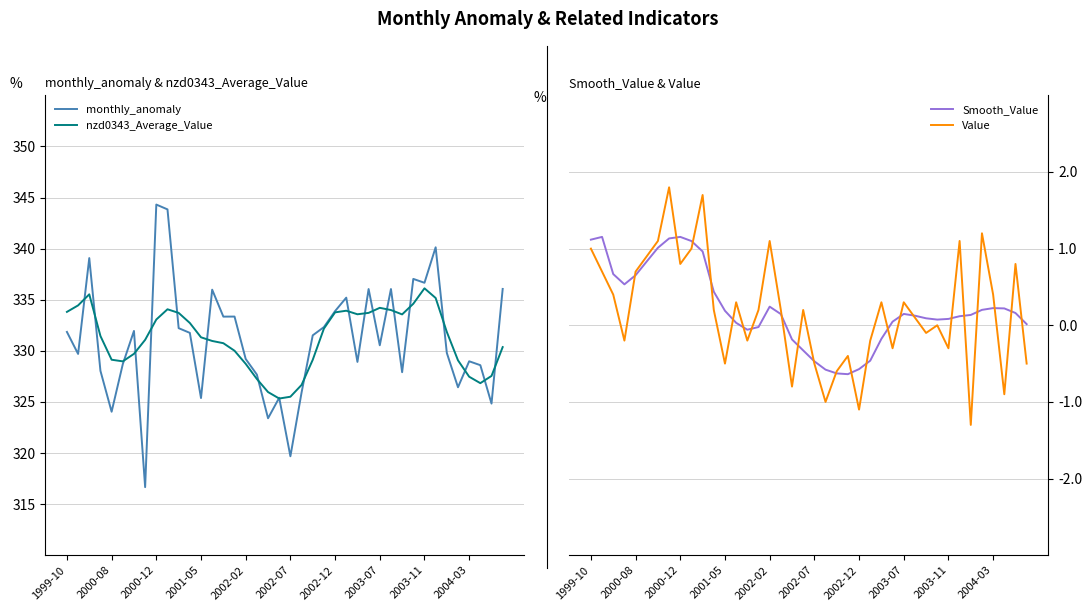

Reading right to left, extract all data points from this chart.

monthly_anomaly: 336.1	324.8	328.6	329.0	326.4	329.8	340.1	336.7	337.0	327.9	336.0	330.5	336.0	328.9	335.2	333.9	332.3	331.5	325.9	319.7	325.4	323.4	327.7	329.2	333.4	333.3	336.0	325.4	331.8	332.2	343.8	344.3	316.7	331.9	328.7	324.0	328.0	339.1	329.7	331.8
nzd0343_Average_Value: 330.4	327.5	326.8	327.5	329.1	331.8	335.2	336.1	334.6	333.6	334.0	334.2	333.7	333.6	333.9	333.8	332.2	329.1	326.7	325.5	325.3	326.0	327.2	328.7	330.0	330.7	331.0	331.3	332.7	333.7	334.1	333.1	331.1	329.7	329.0	329.1	331.4	335.5	334.4	333.8
Smooth_Value: 0.0	0.2	0.2	0.2	0.2	0.1	0.1	0.1	0.1	0.1	0.1	0.1	0.0	-0.2	-0.5	-0.6	-0.6	-0.6	-0.6	-0.5	-0.3	-0.2	0.1	0.2	-0.0	-0.1	0.0	0.2	0.4	1.0	1.1	1.2	1.1	1.0	0.8	0.7	0.5	0.7	1.2	1.1
Value: -0.5	0.8	-0.9	0.4	1.2	-1.3	1.1	-0.3	0.0	-0.1	0.1	0.3	-0.3	0.3	-0.2	-1.1	-0.4	-0.6	-1.0	-0.5	0.2	-0.8	0.2	1.1	0.2	-0.2	0.3	-0.5	0.2	1.7	1.0	0.8	1.8	1.1	0.9	0.7	-0.2	0.4	0.7	1.0